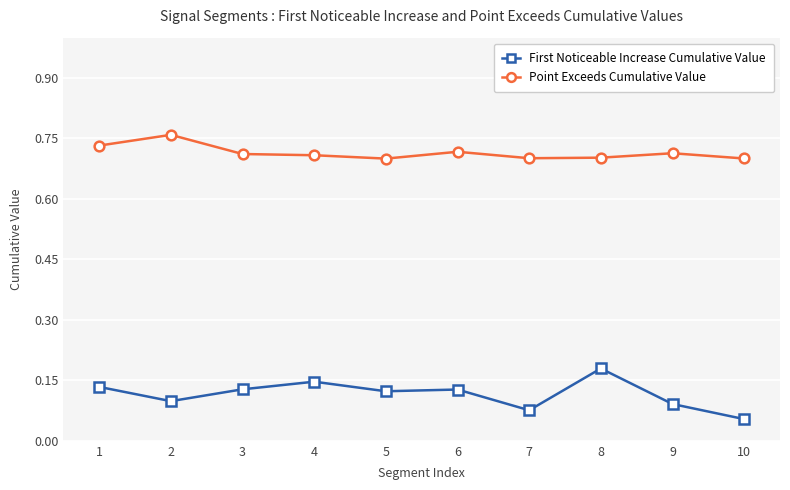

True or false: Point Exceeds Cumulative Value and First Noticeable Increase Cumulative Value intersect in this chart.

False